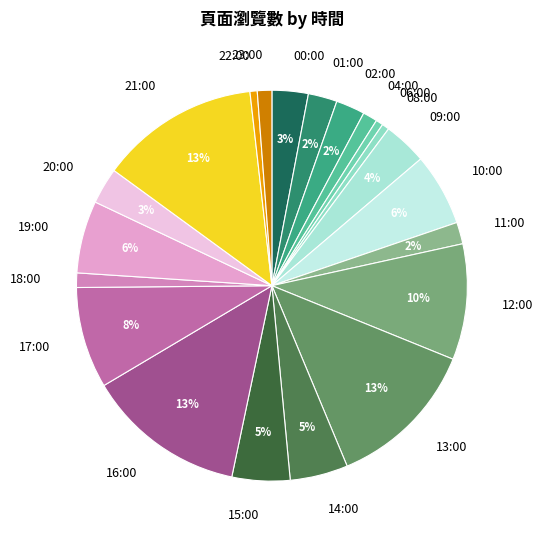

Which has a higher value, 00:00 or 06:00?

00:00